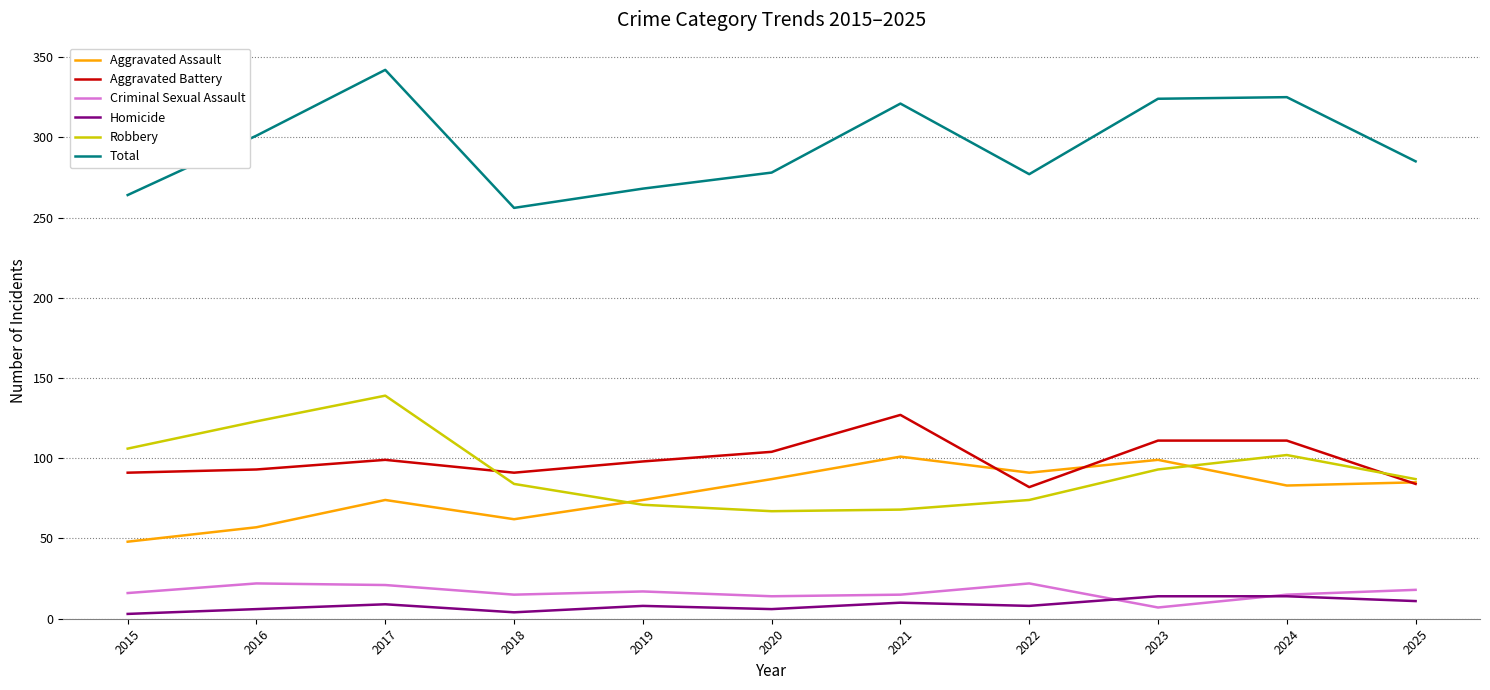

Which label corresponds to the largest value in the chart?

2017